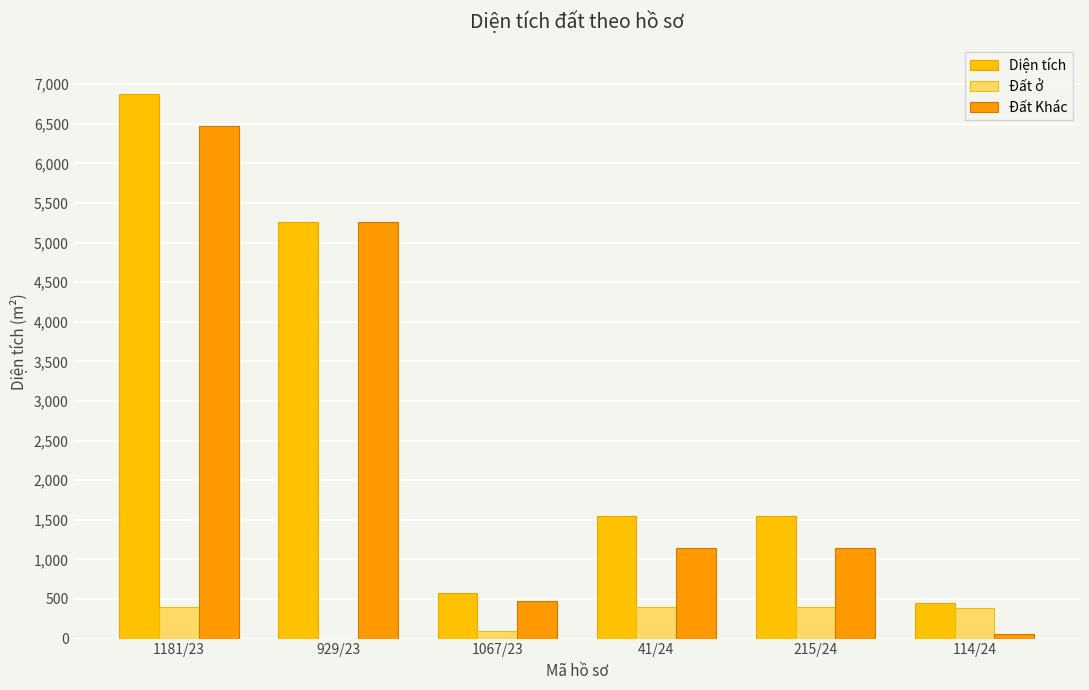

Is the value of Đất ở at 929/23 greater than the value of Diện tích at 215/24?

No